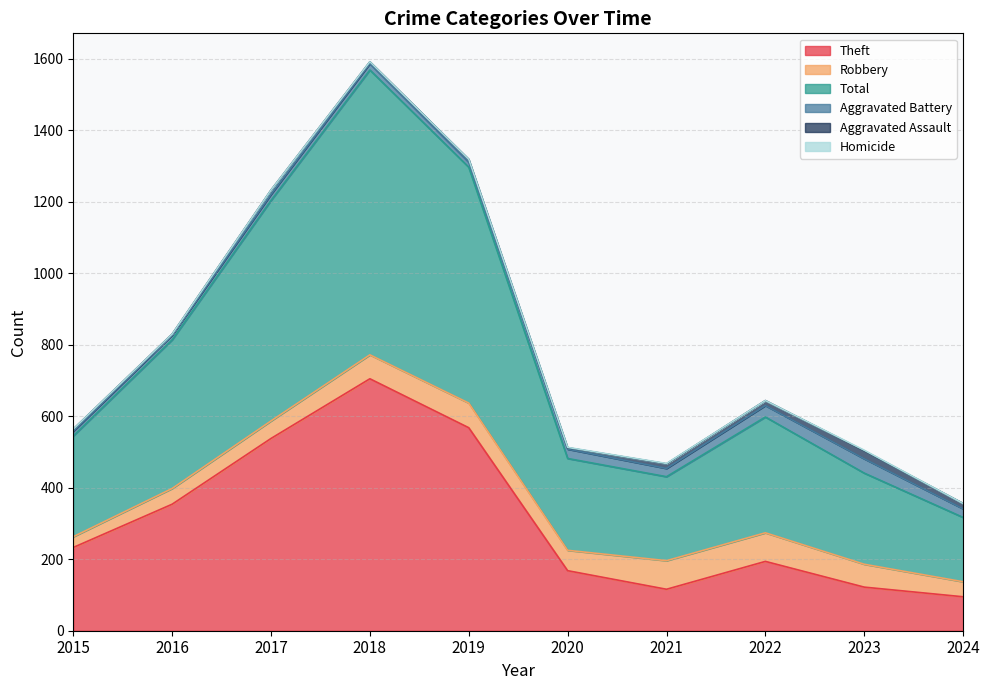

Which has a higher value, 2021 or 2022?

2022